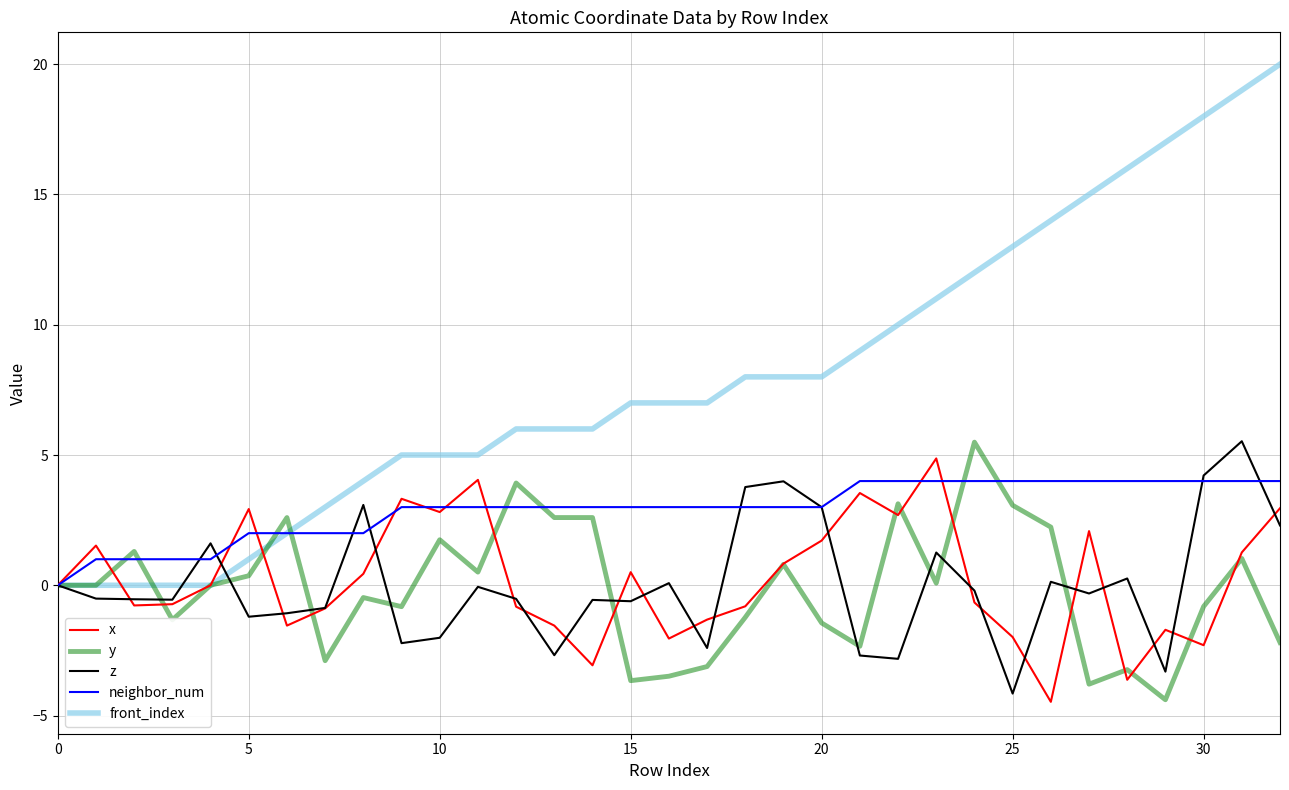

Which series has the widest spread of values?

front_index